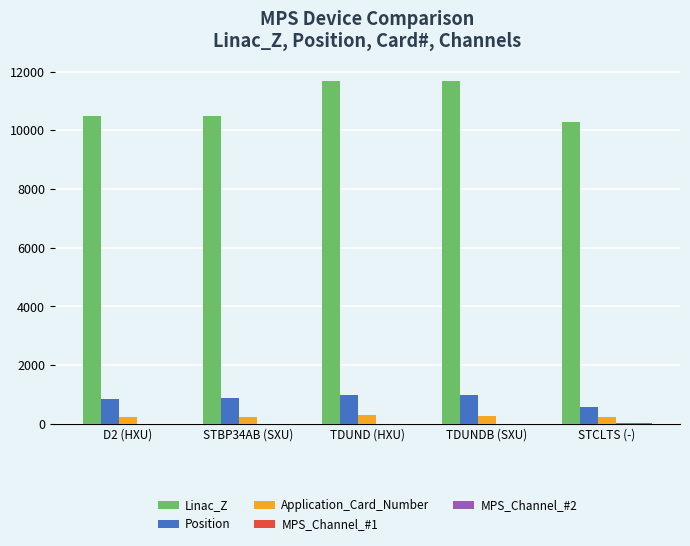

Is the value of Application_Card_Number at TDUND (HXU) greater than the value of Position at D2 (HXU)?

No